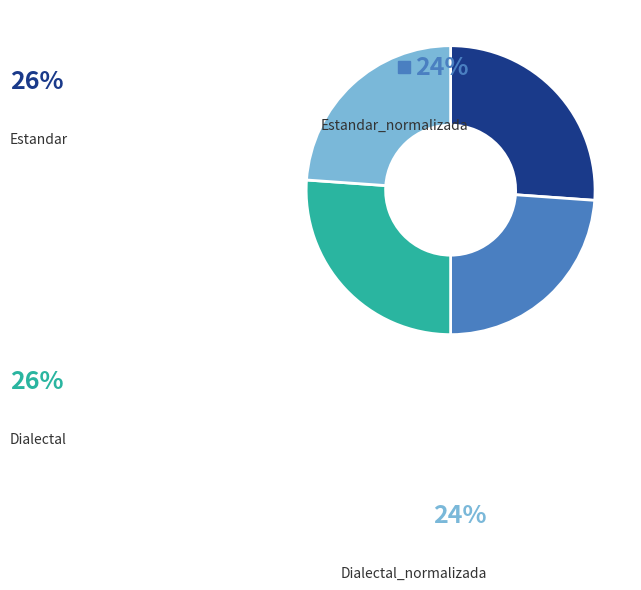

Does any single category account for the majority?

No